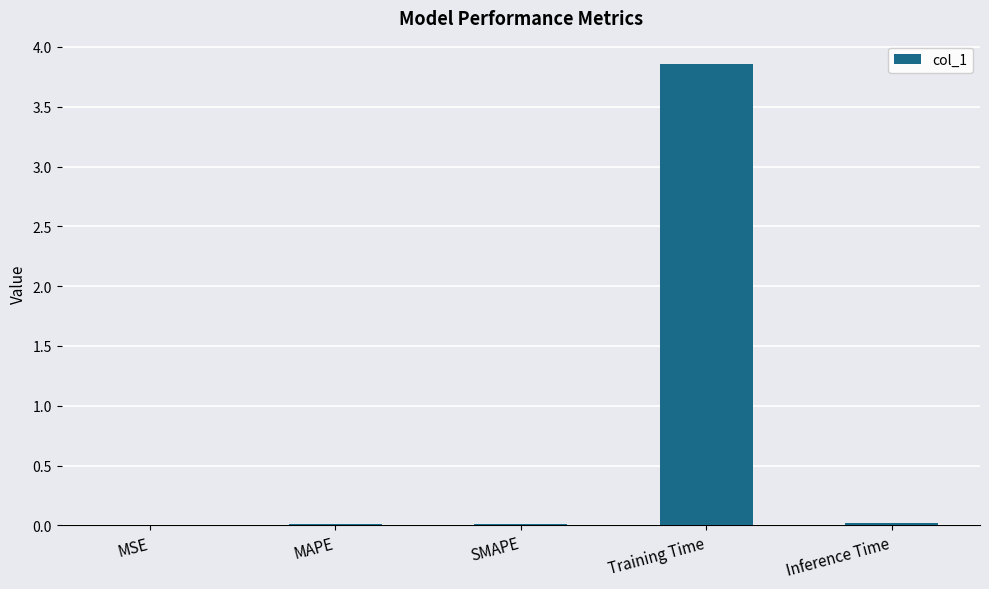

The chart shows a value of 0.0 at MAPE. True or false?

True